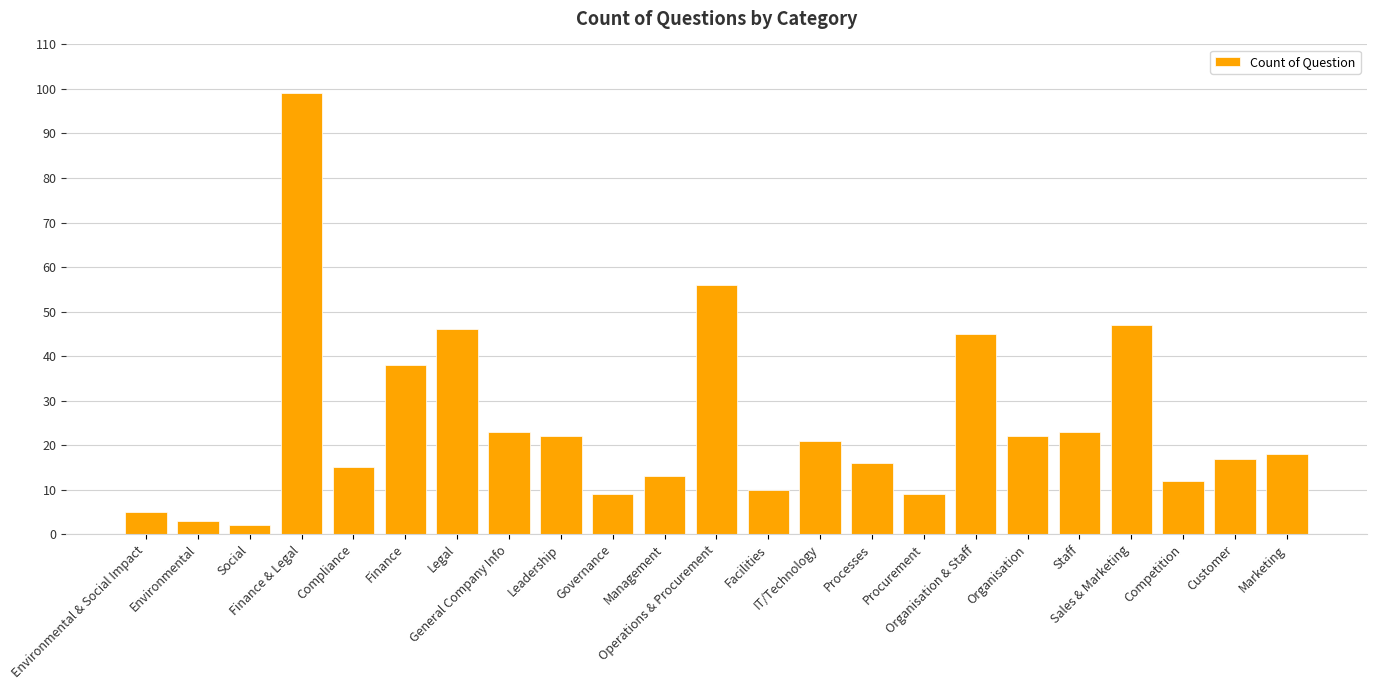

Reading left to right, list all the values displayed in this chart.

Environmental & Social Impact=5	Environmental=3	Social=2	Finance & Legal=99	Compliance=15	Finance=38	Legal=46	General Company Info=23	Leadership=22	Governance=9	Management=13	Operations & Procurement=56	Facilities=10	IT/Technology=21	Processes=16	Procurement=9	Organisation & Staff=45	Organisation=22	Staff=23	Sales & Marketing=47	Competition=12	Customer=17	Marketing=18